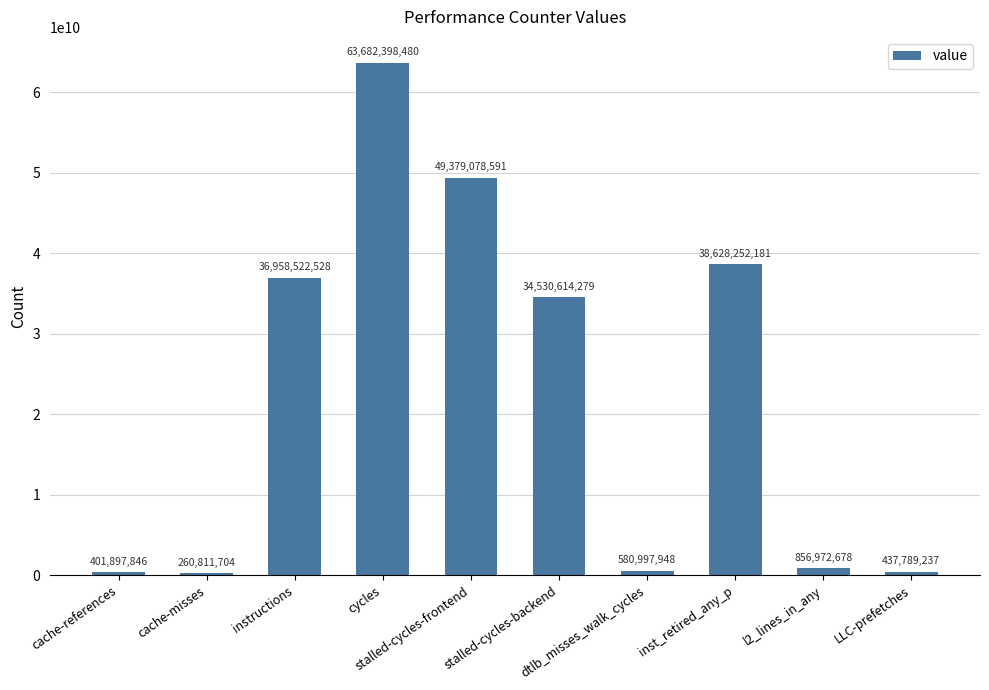

What is the label of the 10th bar from the left?

LLC-prefetches